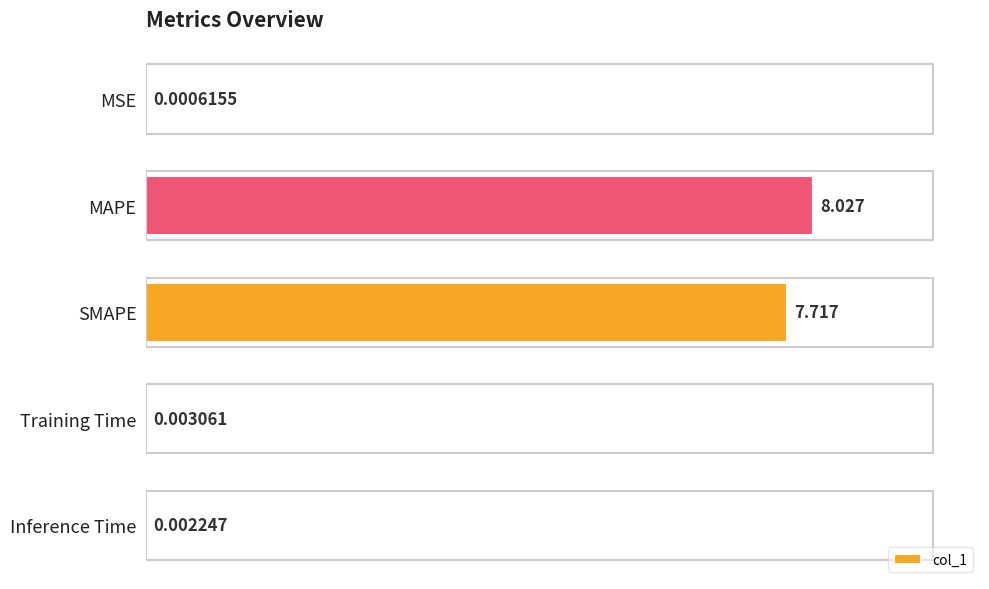

At which label is the value closest to 4?

SMAPE